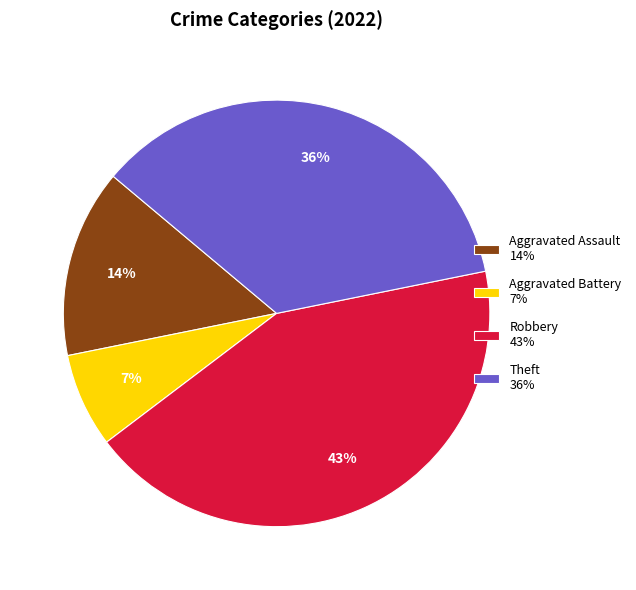

Which has a higher value, Aggravated Battery 7% or Aggravated Assault 14%?

Aggravated Assault 14%